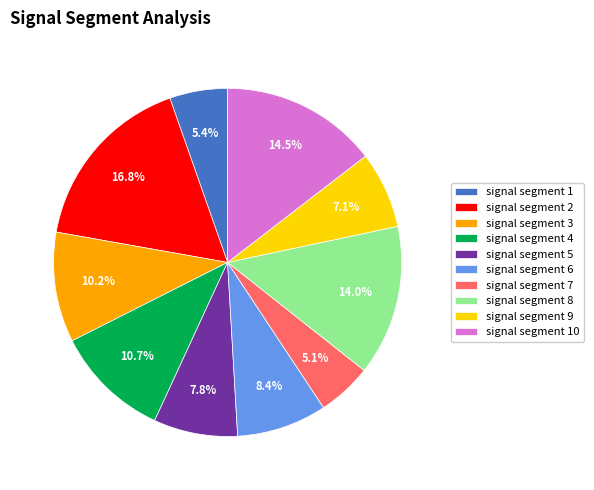

To the nearest percent, what is the combined percentage of signal segment 5 and signal segment 2?

25%